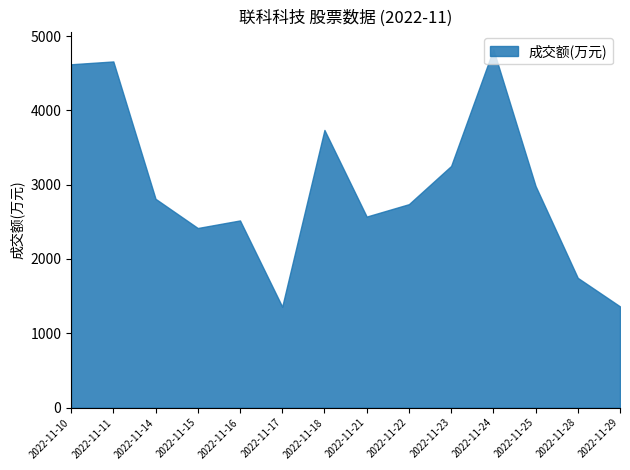

True or false: 成交额(万元) and 总市值(亿元) intersect in this chart.

False